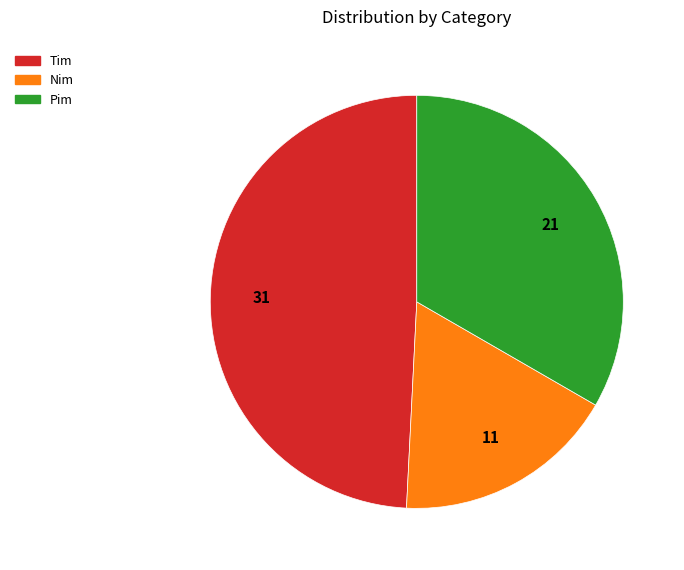

Which category has the biggest portion of the pie?

Tim